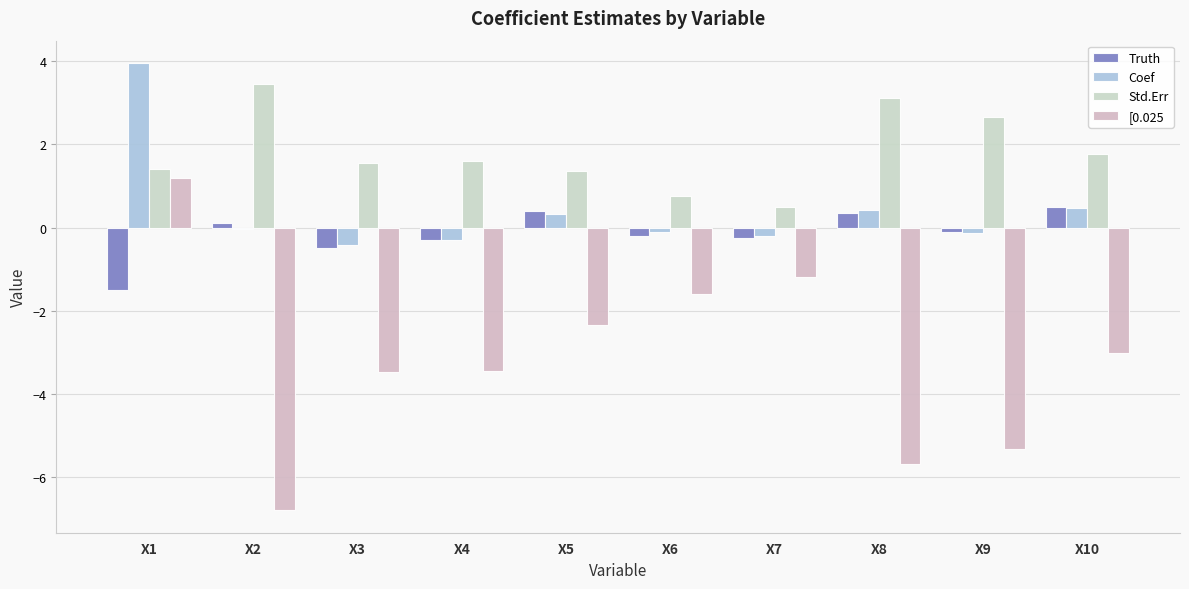

Between X9 and X3, which is larger?

X9